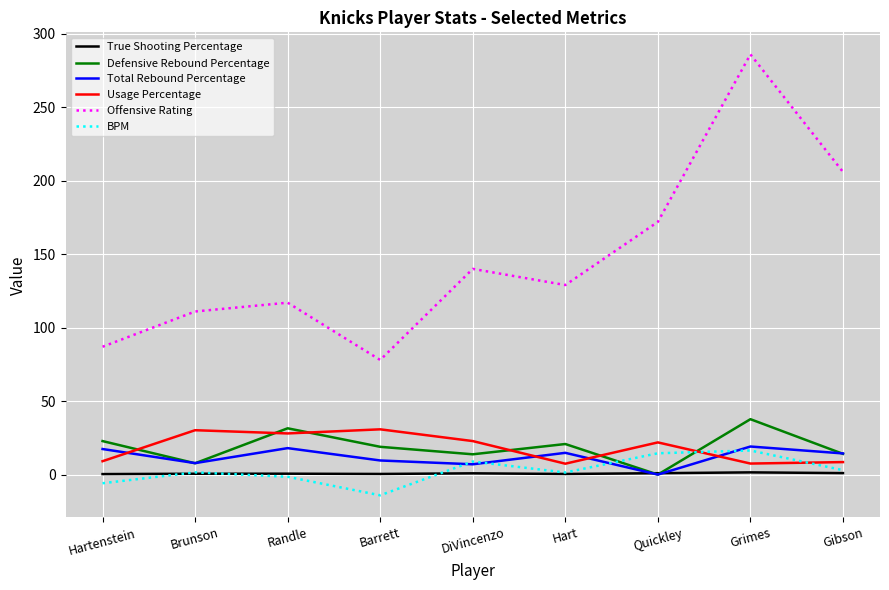

At which category does the chart reach its peak across all series?

Grimes